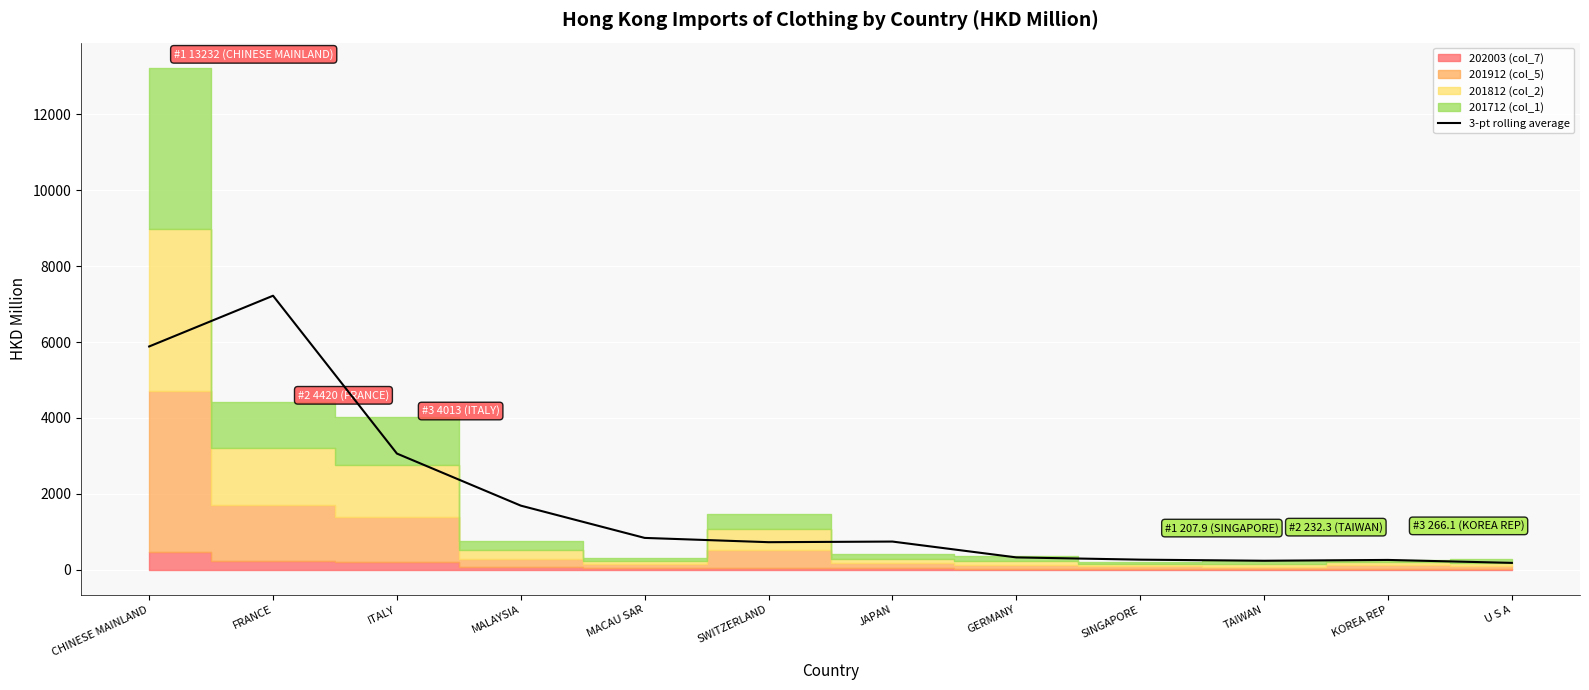

Reading left to right, extract all data points from this chart.

CHINESE MAINLAND=5883.9	FRANCE=7221.7	ITALY=3060.4	MALAYSIA=1687.9	MACAU SAR=837.0	SWITZERLAND=724.3	JAPAN=740.8	GERMANY=323.2	SINGAPORE=263.8	TAIWAN=235.4	KOREA REP=256.4	U S A=179.0